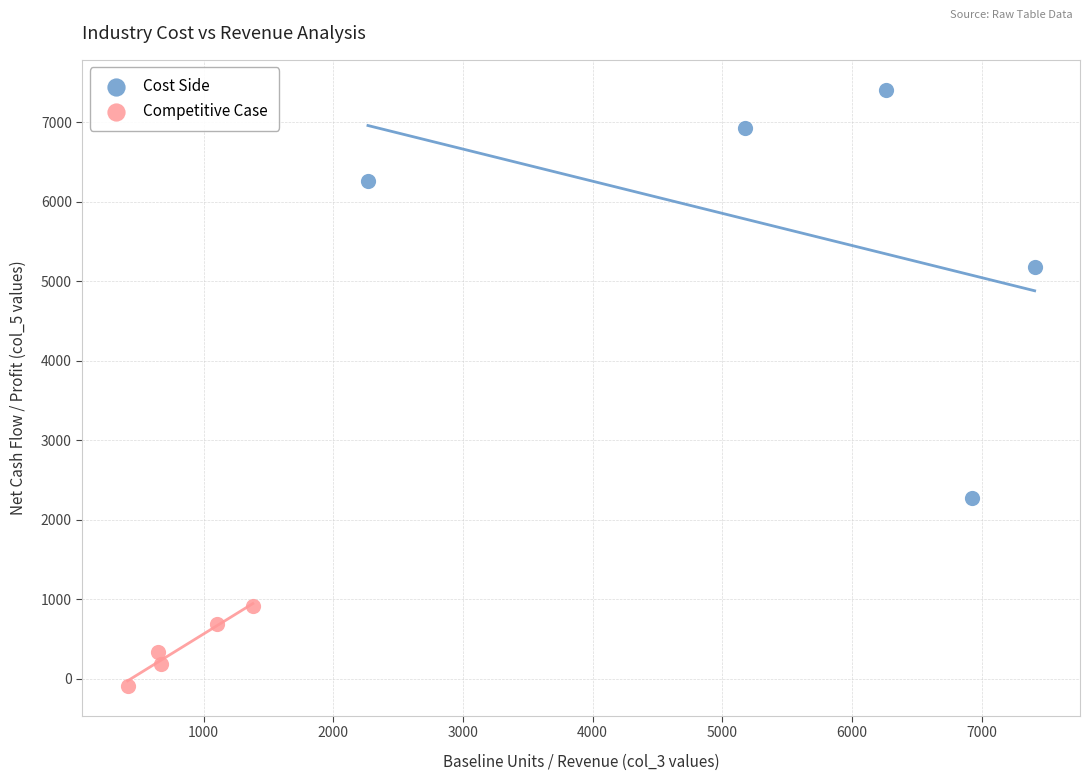

Which series has the largest Y range (max minus min)?

Cost Side